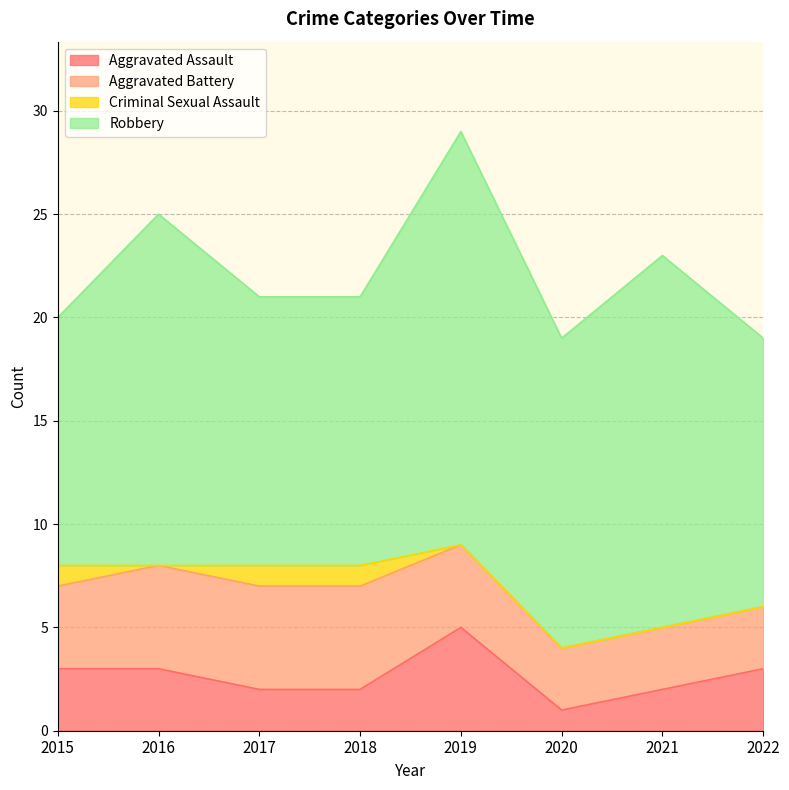

How many interior local peaks does the Robbery series have?

3